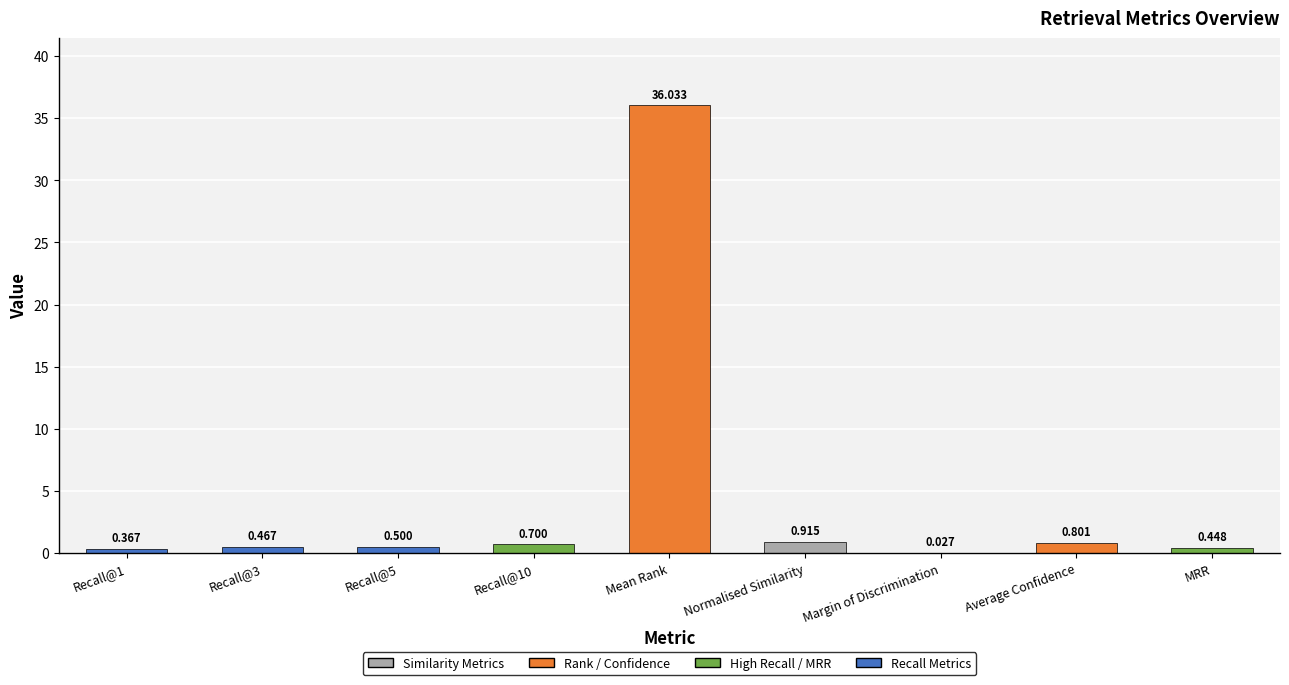

What is the average value?

4.5